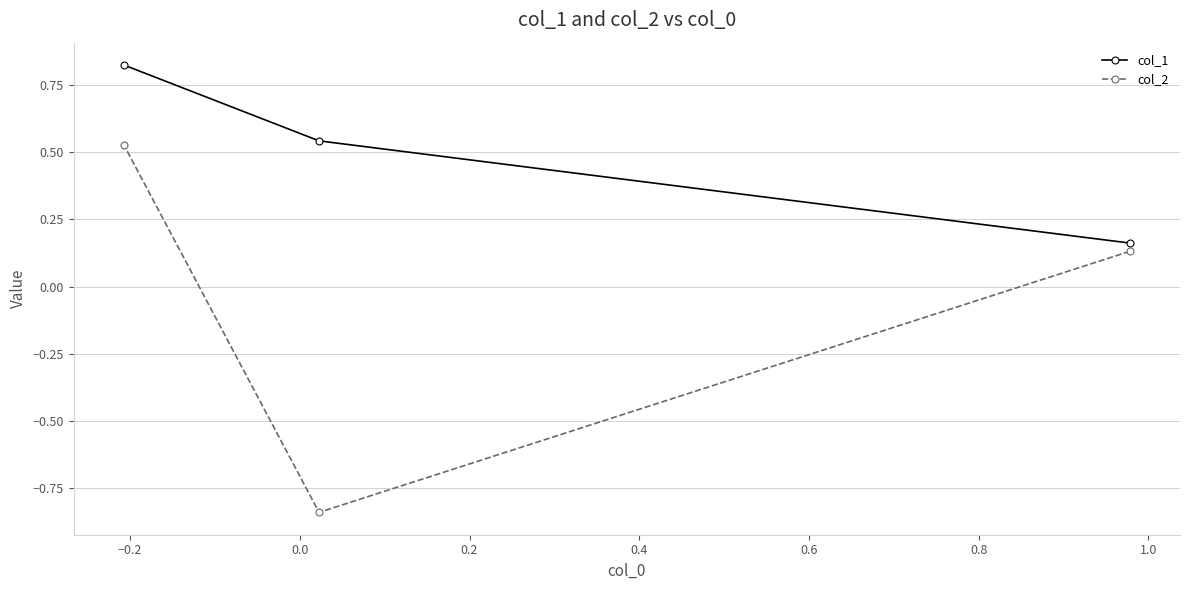

List the series in order of their peak value, highest first.

col_1, col_2